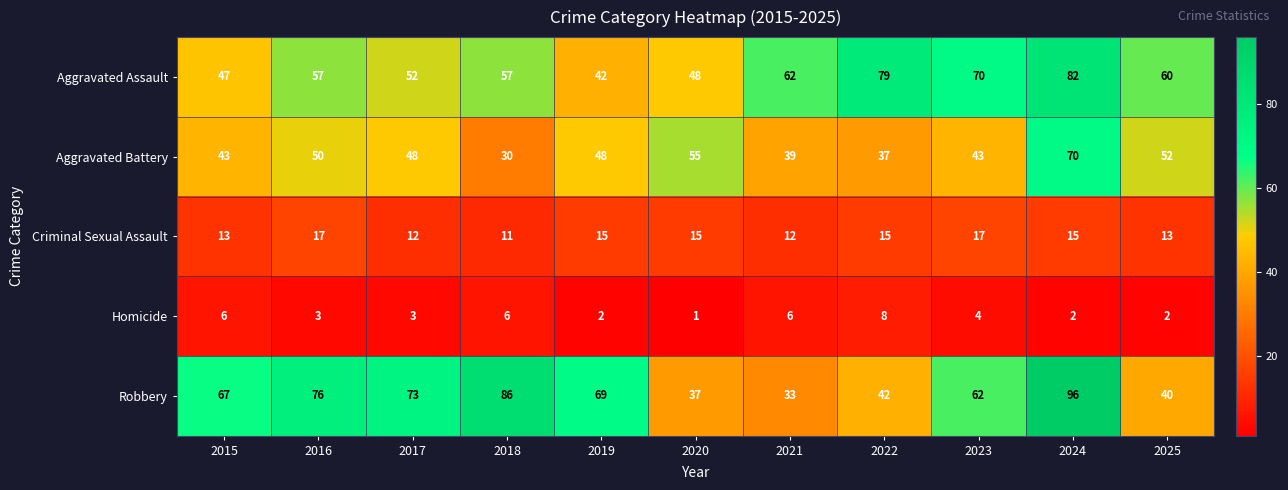

True or false: Aggravated Assault has a value of 21 at 2015.

False